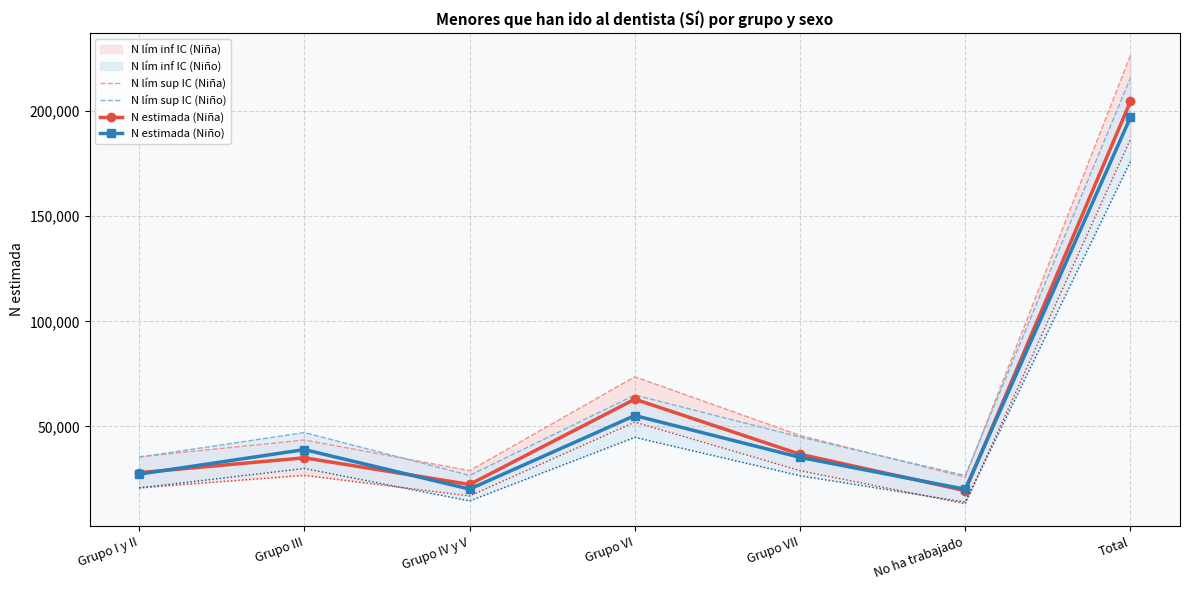

What is the difference between the maximum and minimum values in the N estimada (Niña) series?

185163